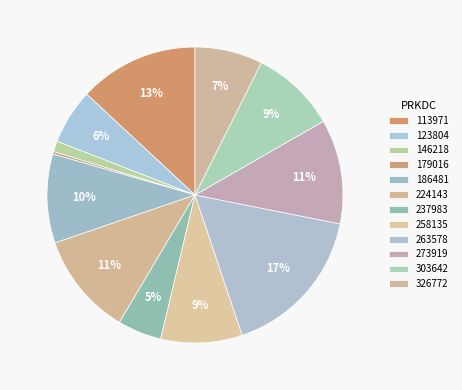

What percentage is the 113971 slice, to the nearest percent?

13%